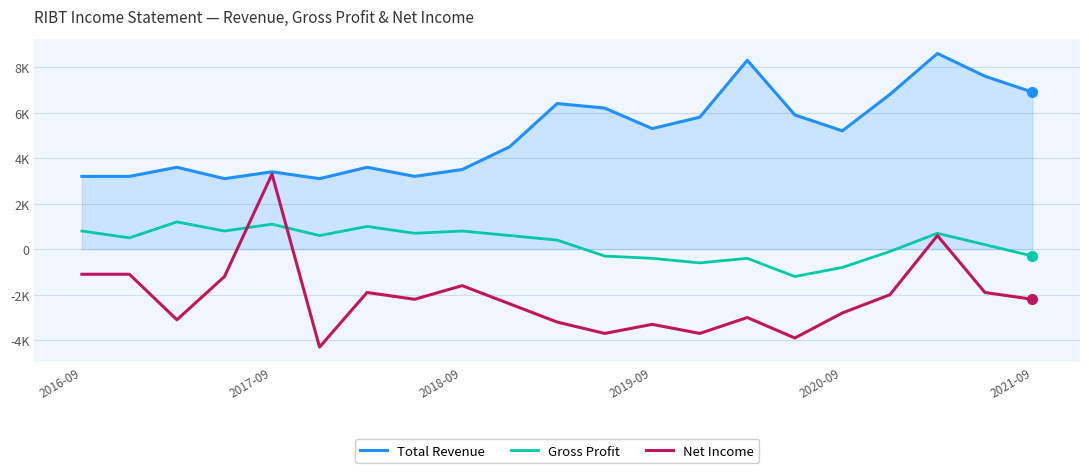

What are all the series names shown in the legend?

Total Revenue, Gross Profit, Net Income